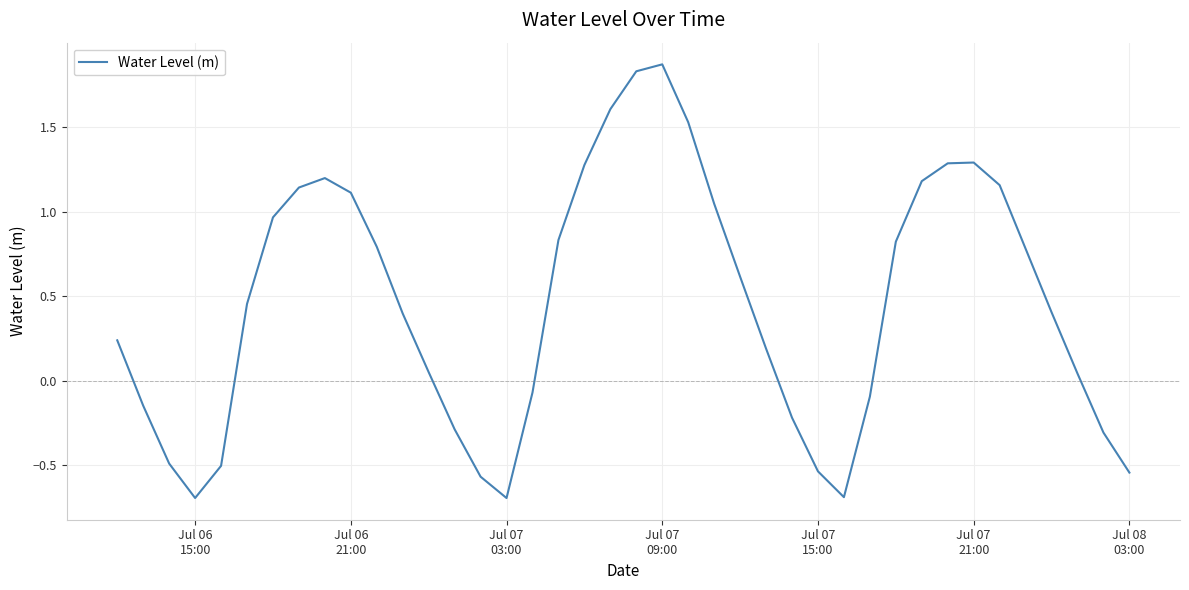

What is the difference between the maximum and minimum values?

2.6